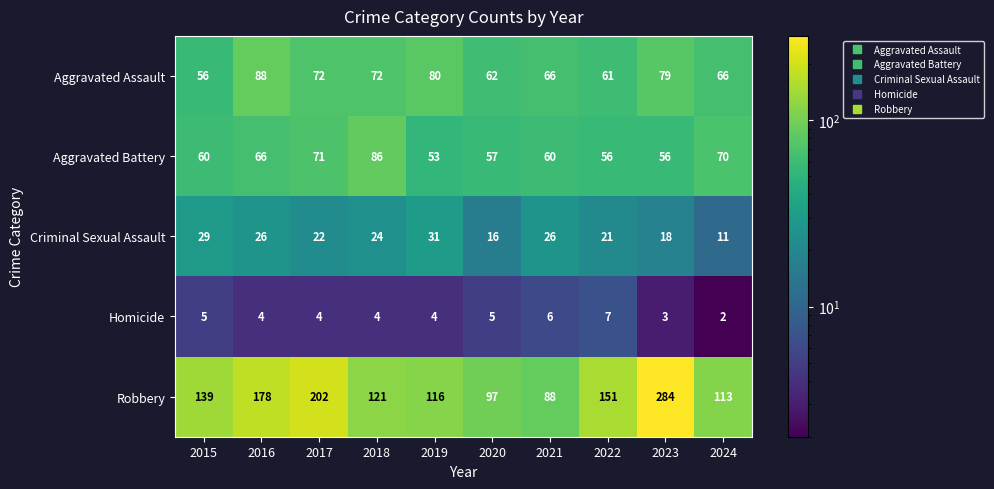

What is the difference between the maximum and minimum values in the Criminal Sexual Assault series?

20